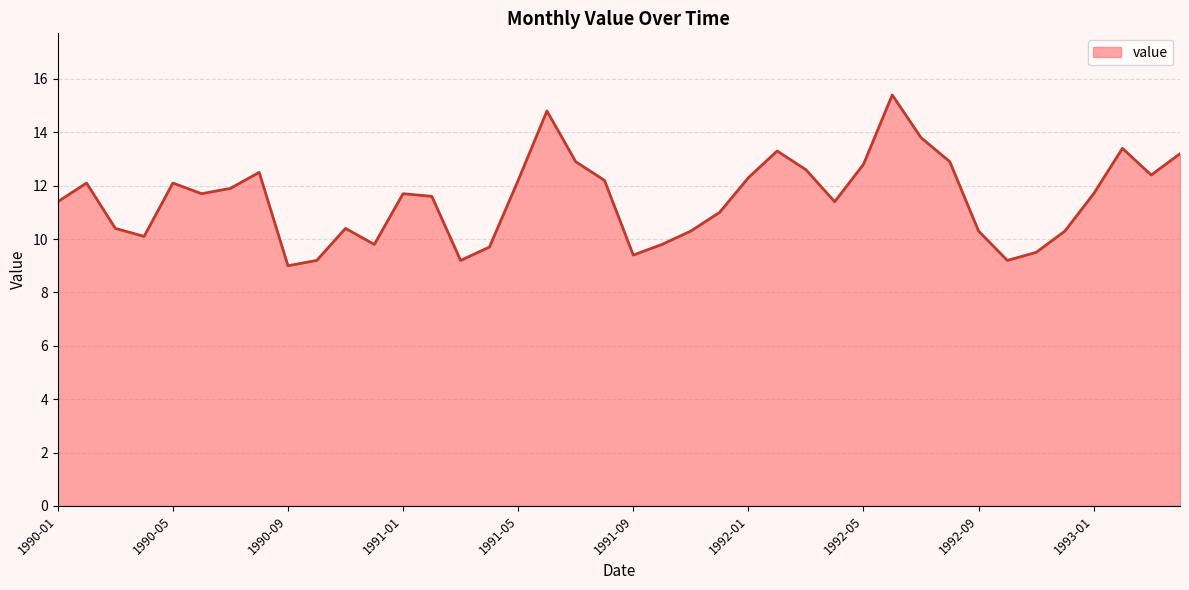

What is the greatest value displayed?

15.4